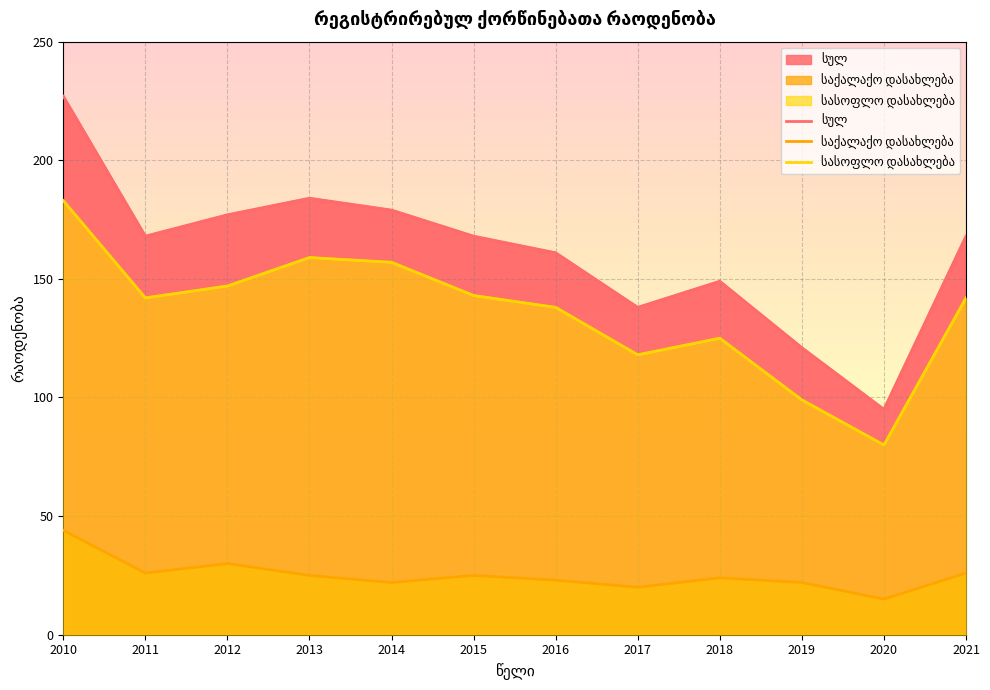

Reading right to left, extract all data points from this chart.

სულ: 168	95	121	149	138	161	168	179	184	177	168	227
საქალაქო დასახლება: 26	15	22	24	20	23	25	22	25	30	26	44
სასოფლო დასახლება: 142	80	99	125	118	138	143	157	159	147	142	183